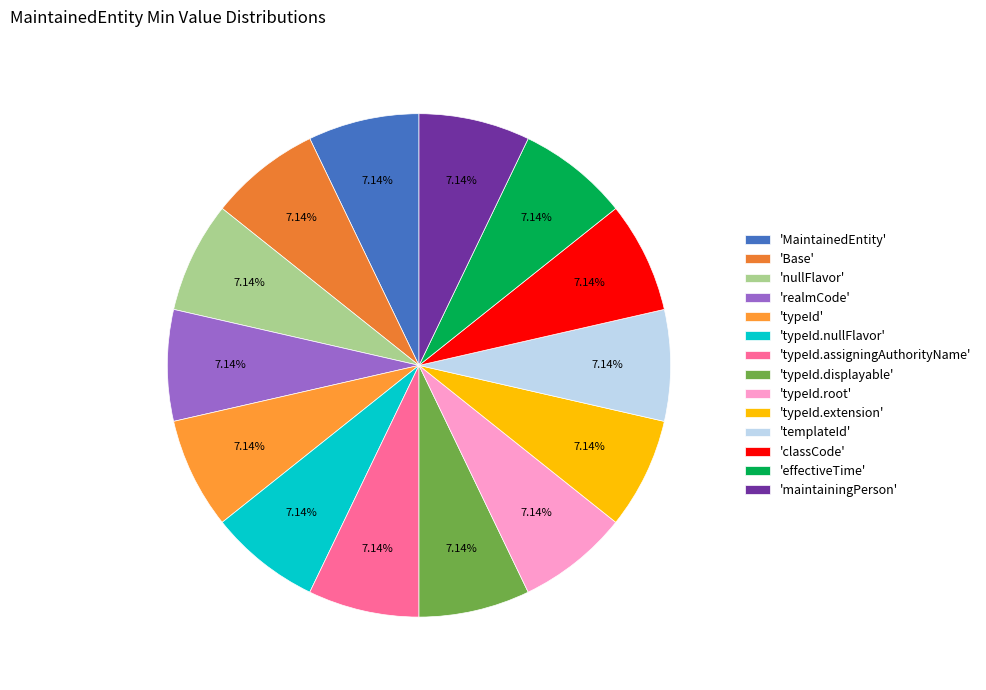

How many slices are in this pie chart?

14